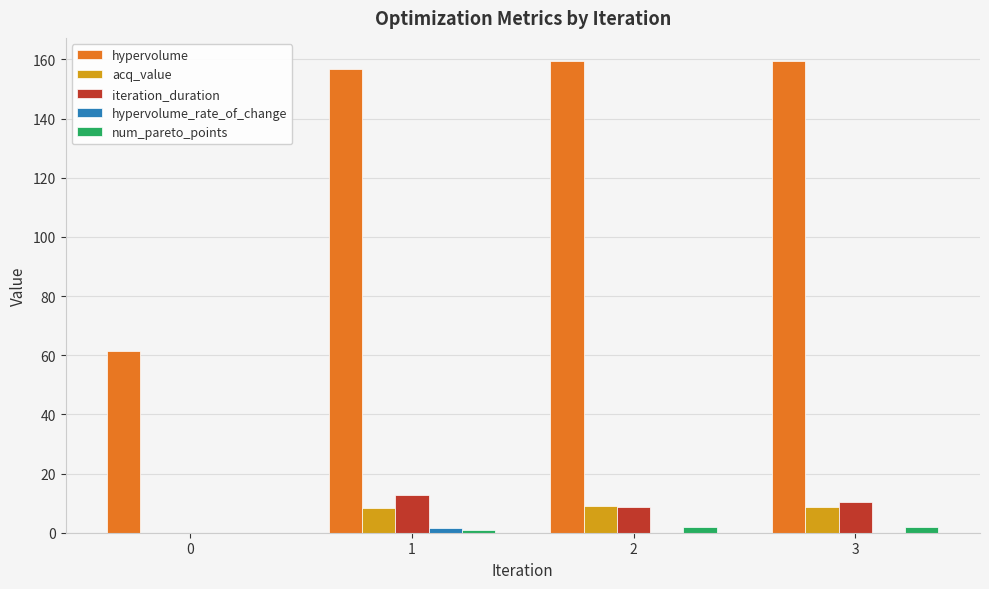

What is the highest value of the acq_value series?

9.0